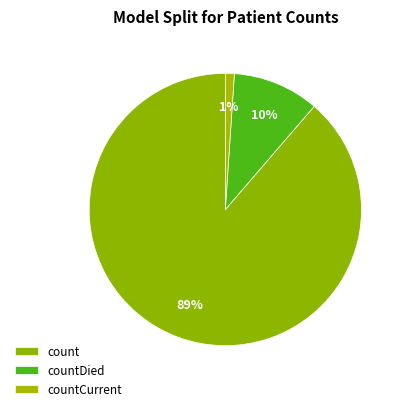

What portion of the pie excludes count?

11.3%